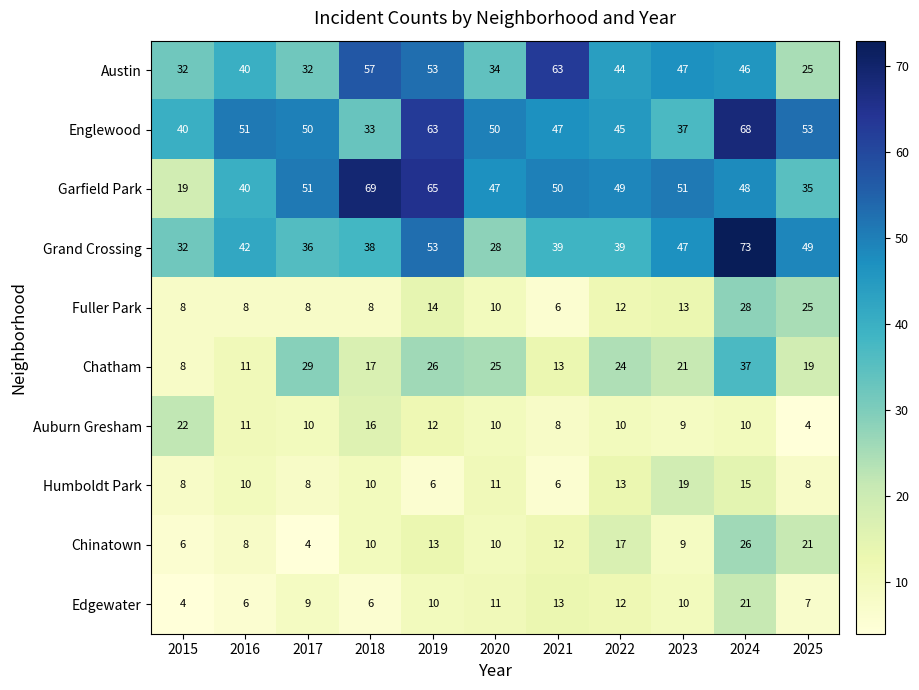

True or false: Austin has a value of 32 at 2015.

True